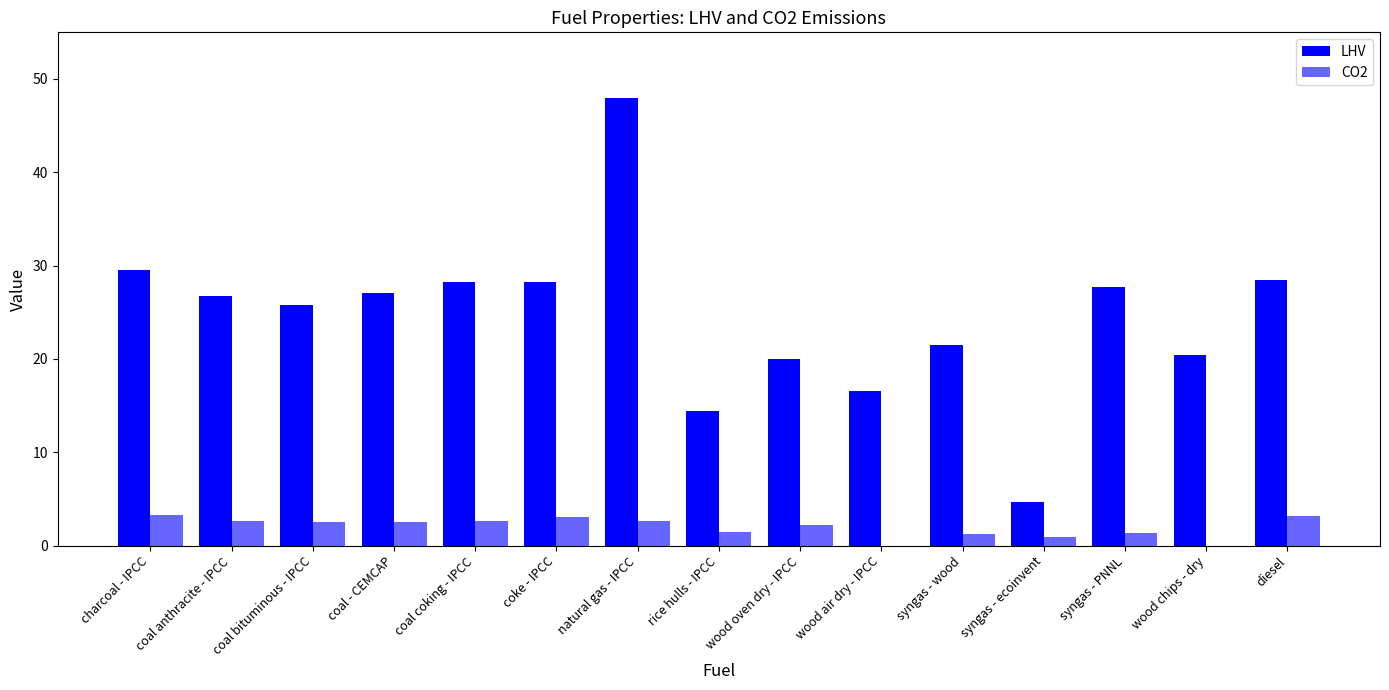

Which series has the widest spread of values?

LHV